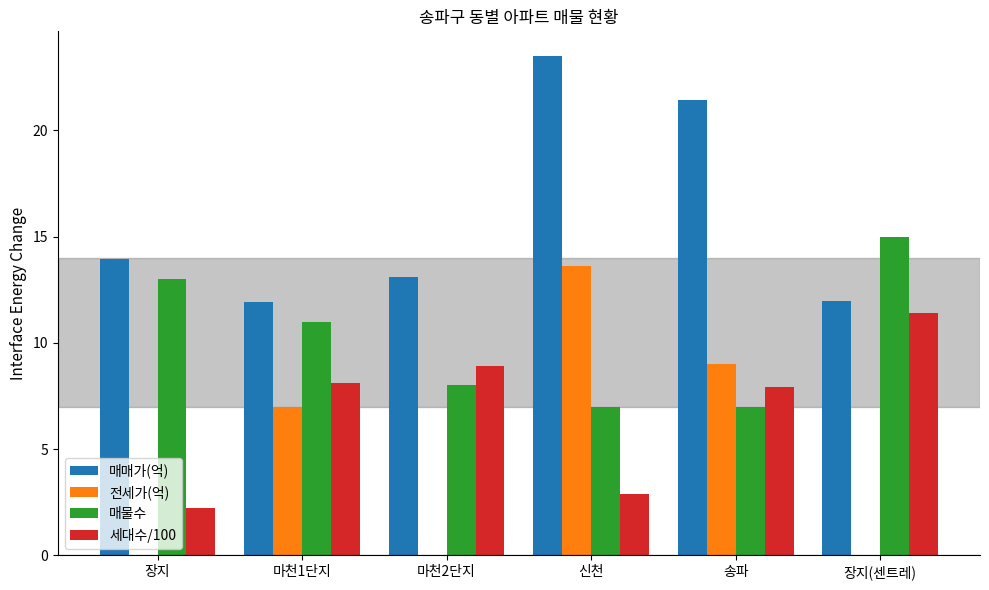

What is the sum of the 매매가(억) values at 마천2단지 and 신천?

36.6